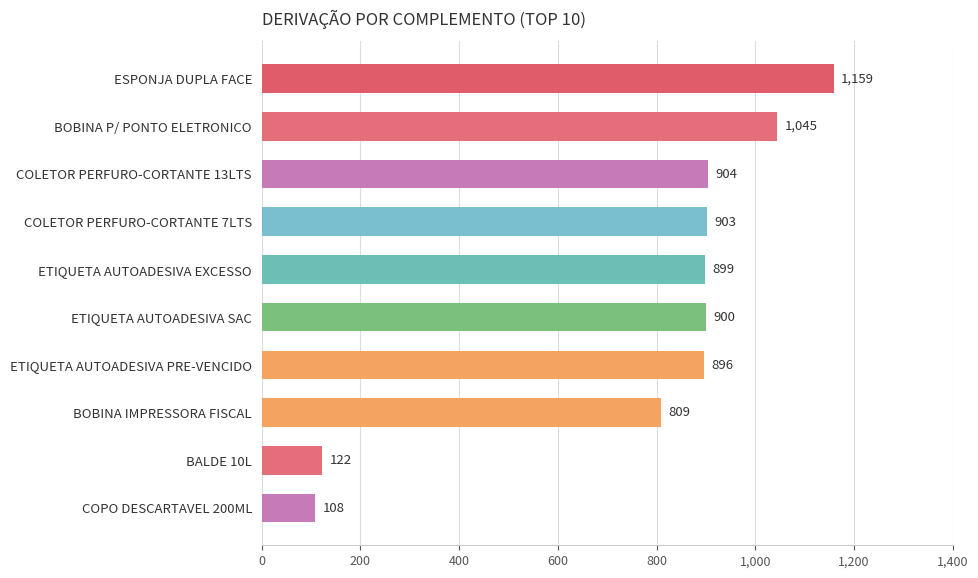

Rank the categories by value from lowest to highest.

COPO DESCARTAVEL 200ML, BALDE 10L, BOBINA IMPRESSORA FISCAL, ETIQUETA AUTOADESIVA PRE-VENCIDO, ETIQUETA AUTOADESIVA EXCESSO, ETIQUETA AUTOADESIVA SAC, COLETOR PERFURO-CORTANTE 7LTS, COLETOR PERFURO-CORTANTE 13LTS, BOBINA P/ PONTO ELETRONICO, ESPONJA DUPLA FACE